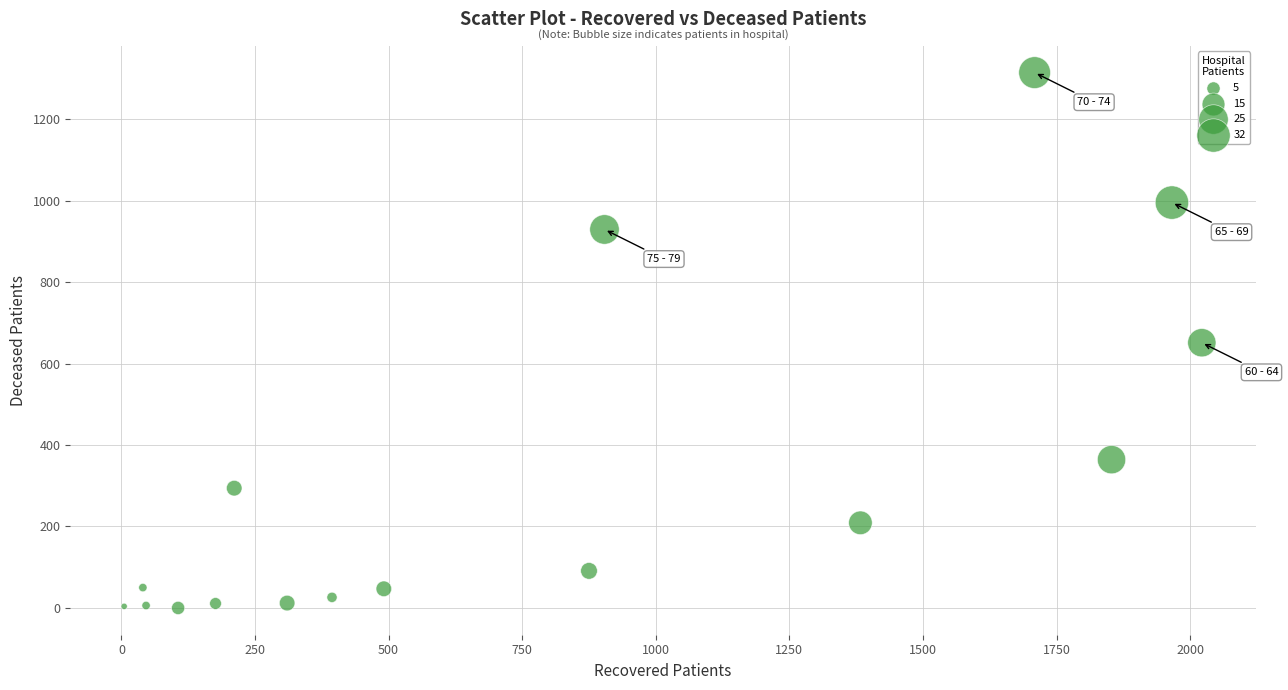

What is the range of X values (max minus min)?

2017